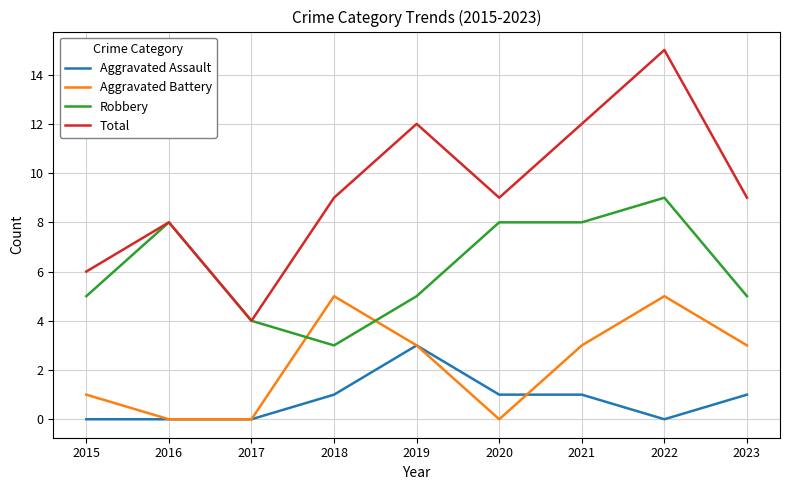

Rank the series by their average value, from lowest to highest.

Aggravated Assault, Aggravated Battery, Robbery, Total